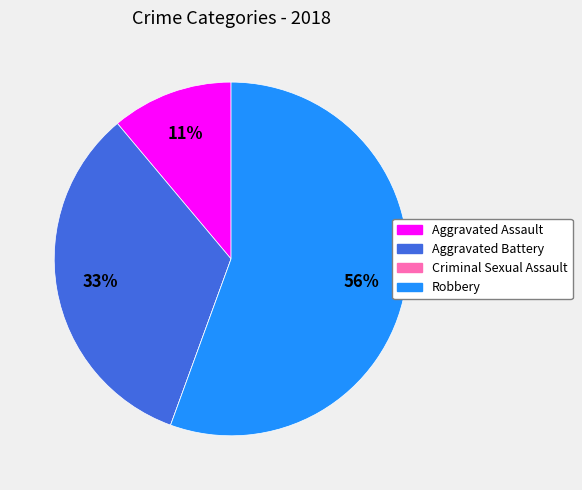

To the nearest percent, what portion does Aggravated Assault represent?

11%